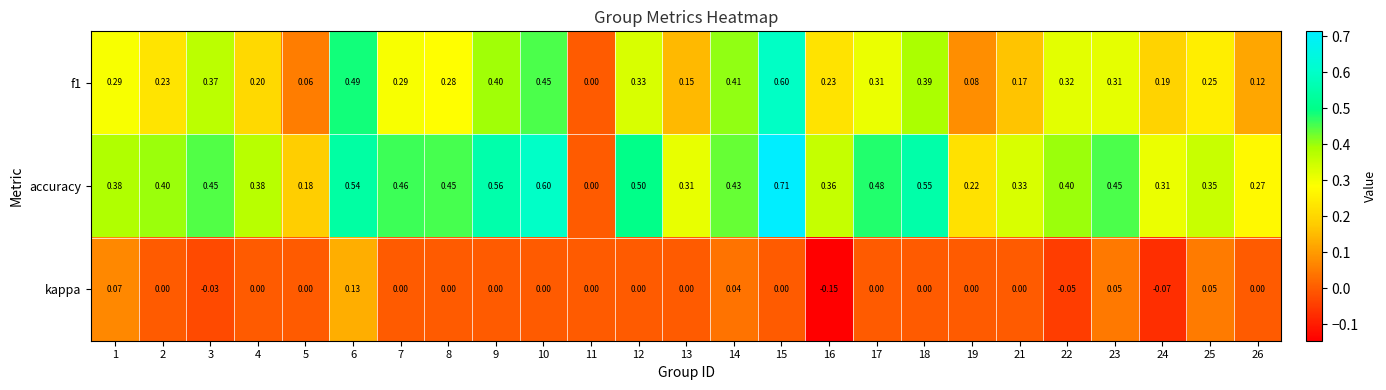

Rank the series by their average value, from highest to lowest.

accuracy, f1, kappa